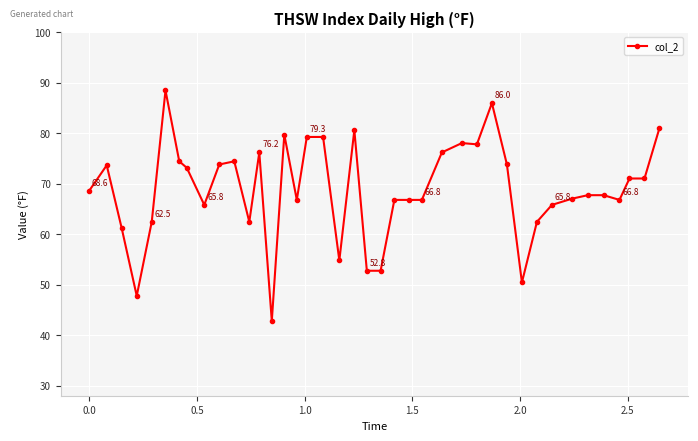

What is the difference between the maximum and second lowest values?

40.7